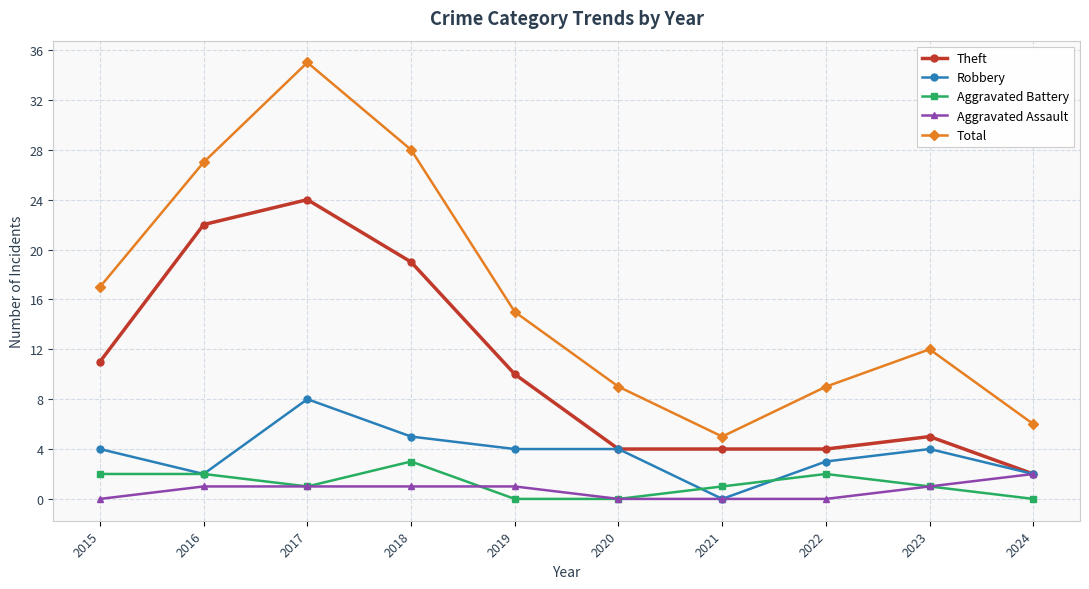

How many Aggravated Battery values are between 0 and 2?

9